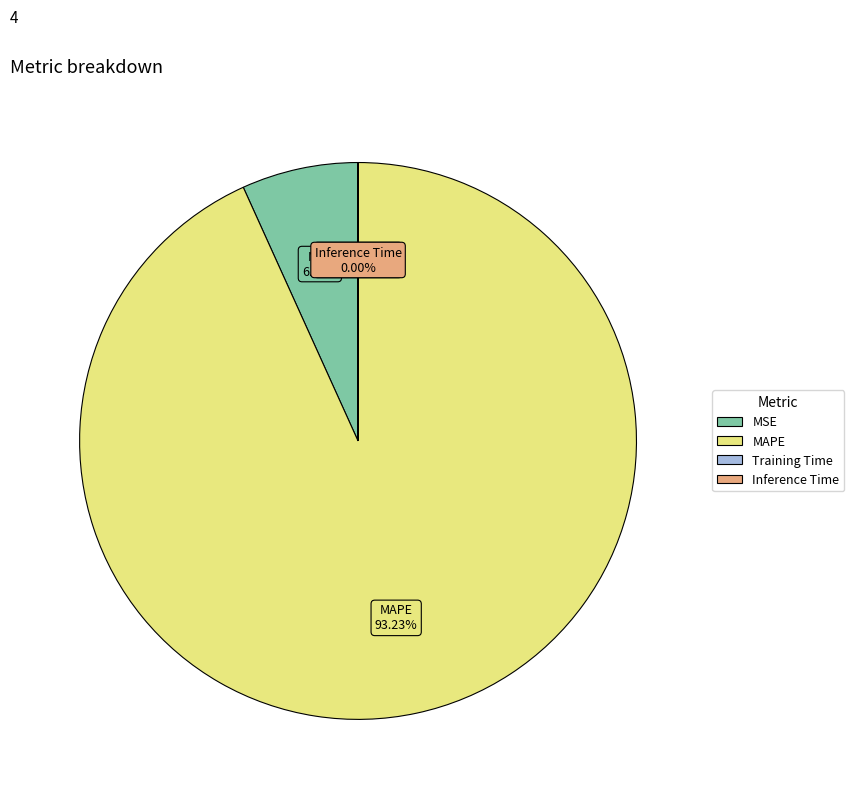

Is MAPE the majority of the pie?

Yes